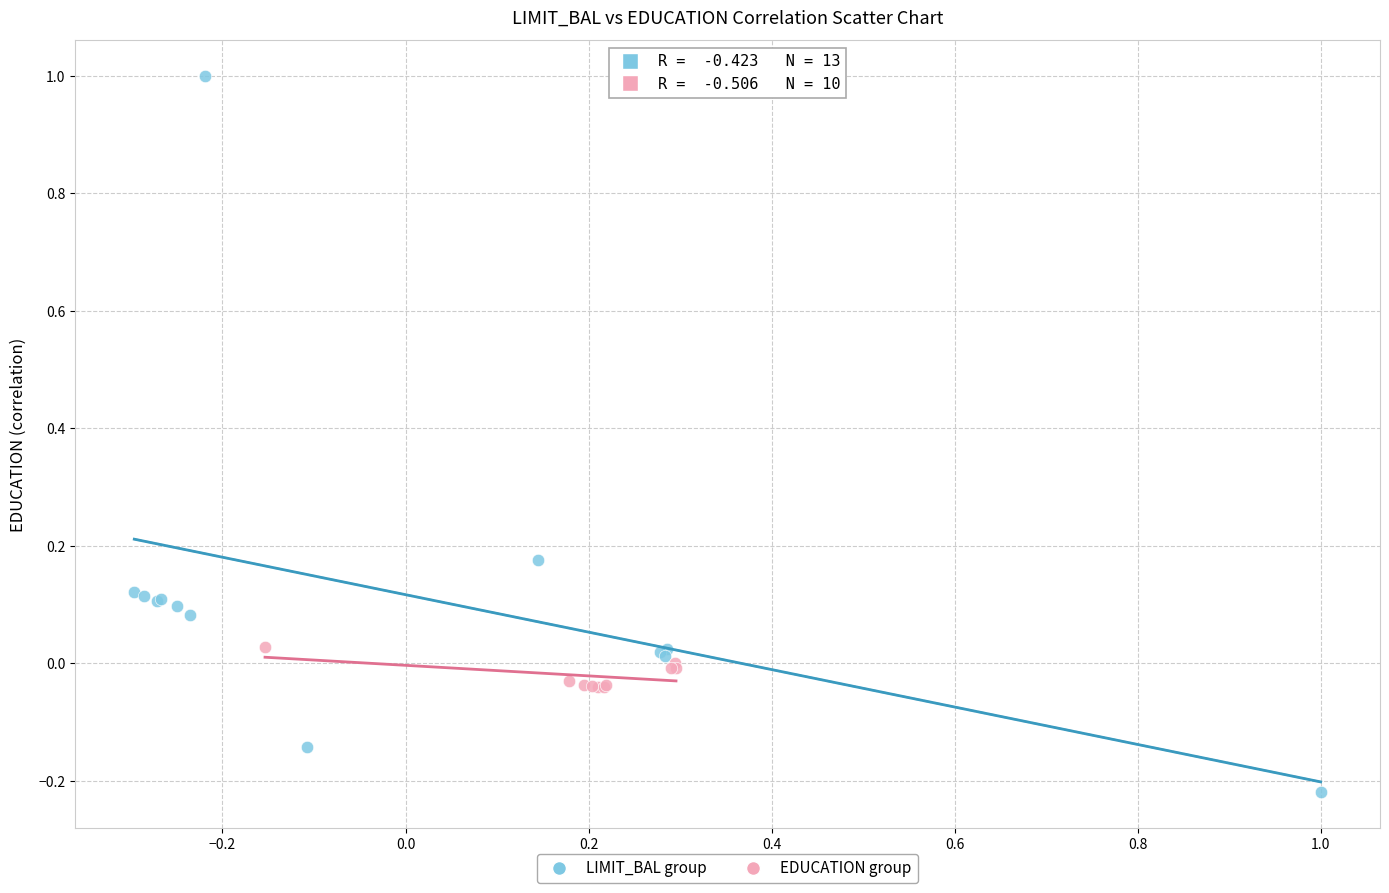

Which series reaches the minimum Y coordinate?

LIMIT_BAL group